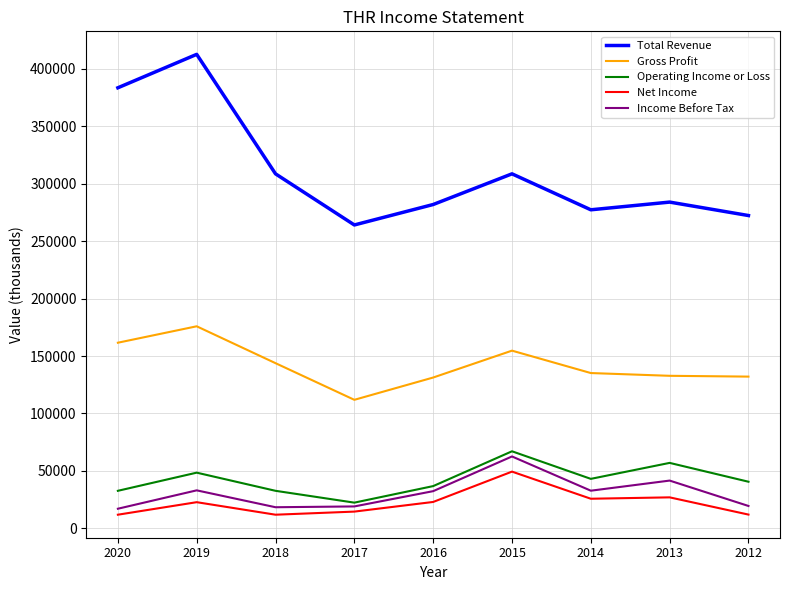

Read the Gross Profit value at 2017, to the nearest 100.

111900